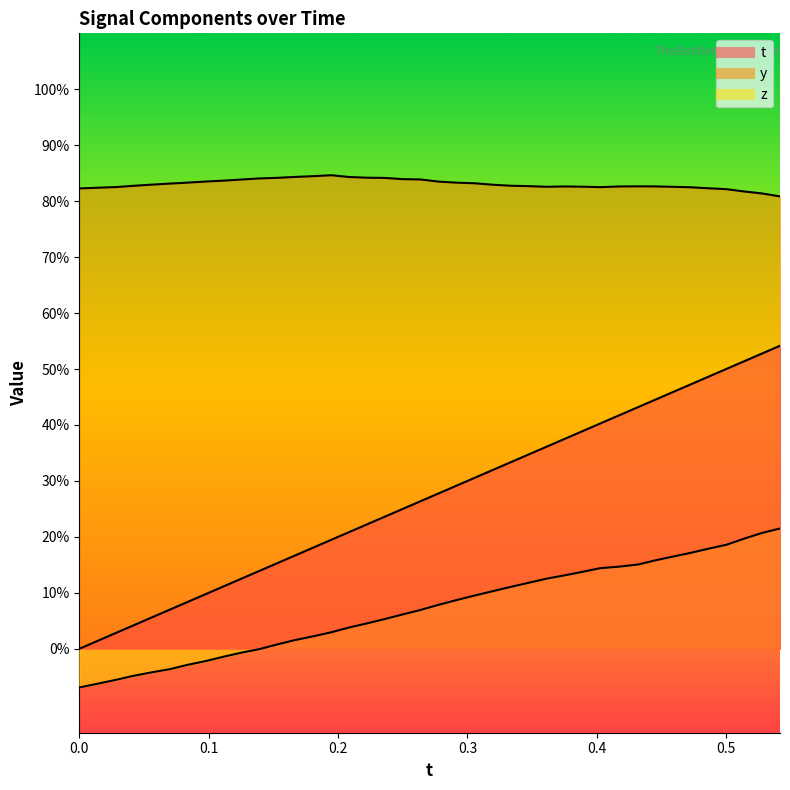

Reading right to left, extract all data points from this chart.

t: 0.5	0.5	0.5	0.5	0.5	0.5	0.5	0.4	0.4	0.4	0.4	0.4	0.4	0.4	0.3	0.3	0.3	0.3	0.3	0.3	0.3	0.3	0.2	0.2	0.2	0.2	0.2	0.2	0.2	0.1	0.1	0.1	0.1	0.1	0.1	0.1	0.0	0.0	0.0	0.0
y: 0.8	0.8	0.8	0.8	0.8	0.8	0.8	0.8	0.8	0.8	0.8	0.8	0.8	0.8	0.8	0.8	0.8	0.8	0.8	0.8	0.8	0.8	0.8	0.8	0.8	0.8	0.8	0.8	0.8	0.8	0.8	0.8	0.8	0.8	0.8	0.8	0.8	0.8	0.8	0.8
z: 0.2	0.2	0.2	0.2	0.2	0.2	0.2	0.2	0.2	0.1	0.1	0.1	0.1	0.1	0.1	0.1	0.1	0.1	0.1	0.1	0.1	0.1	0.1	0.0	0.0	0.0	0.0	0.0	0.0	-0.0	-0.0	-0.0	-0.0	-0.0	-0.0	-0.0	-0.0	-0.1	-0.1	-0.1